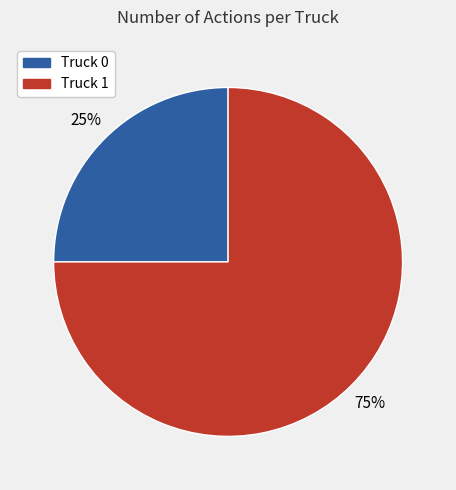

Which slice represents more than half of the pie?

Truck 1